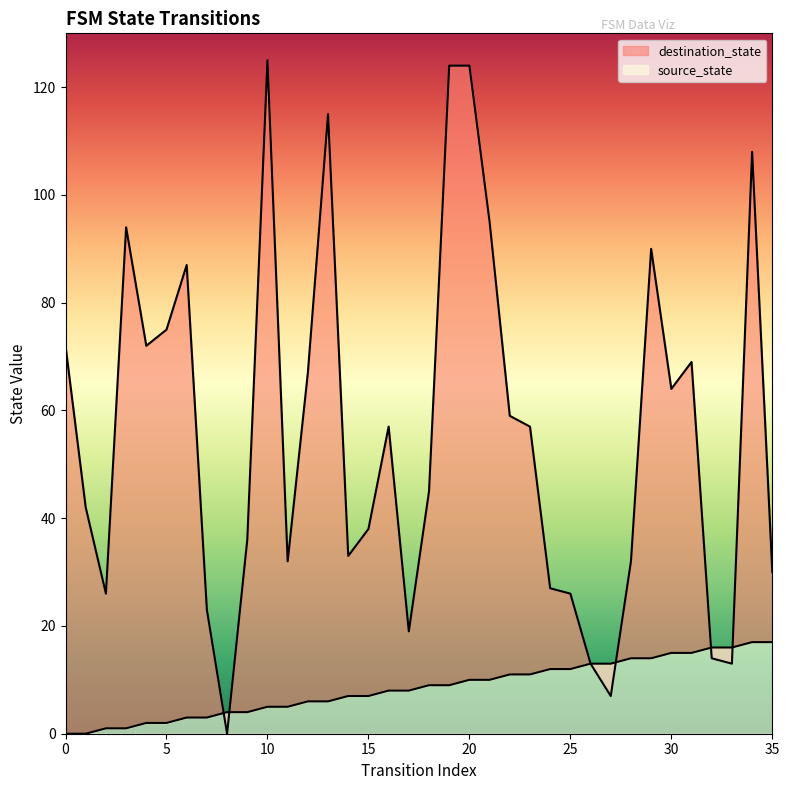

What is the value of the source_state point at the 8th from the left?

3